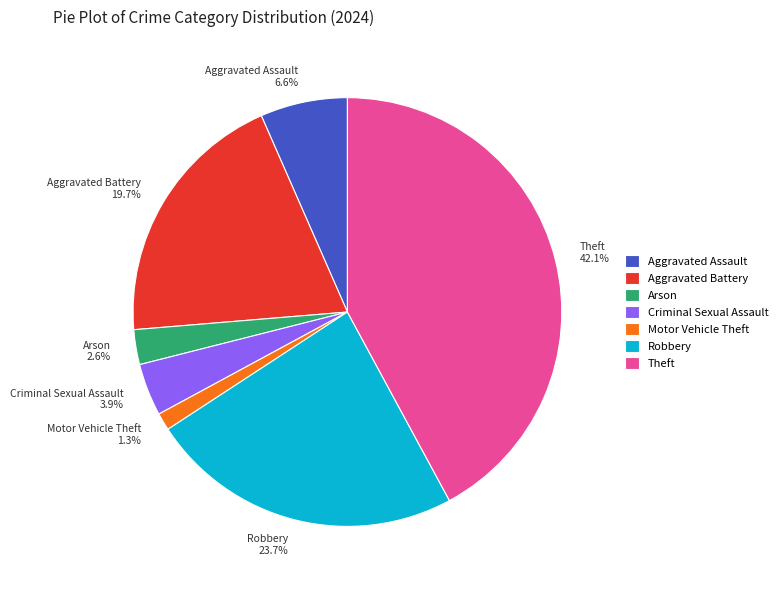

Is Criminal Sexual Assault the majority of the pie?

No